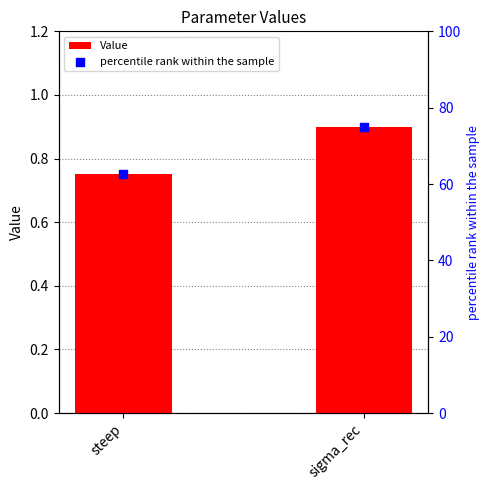

What are all the series names shown in the legend?

Value, percentile rank within the sample